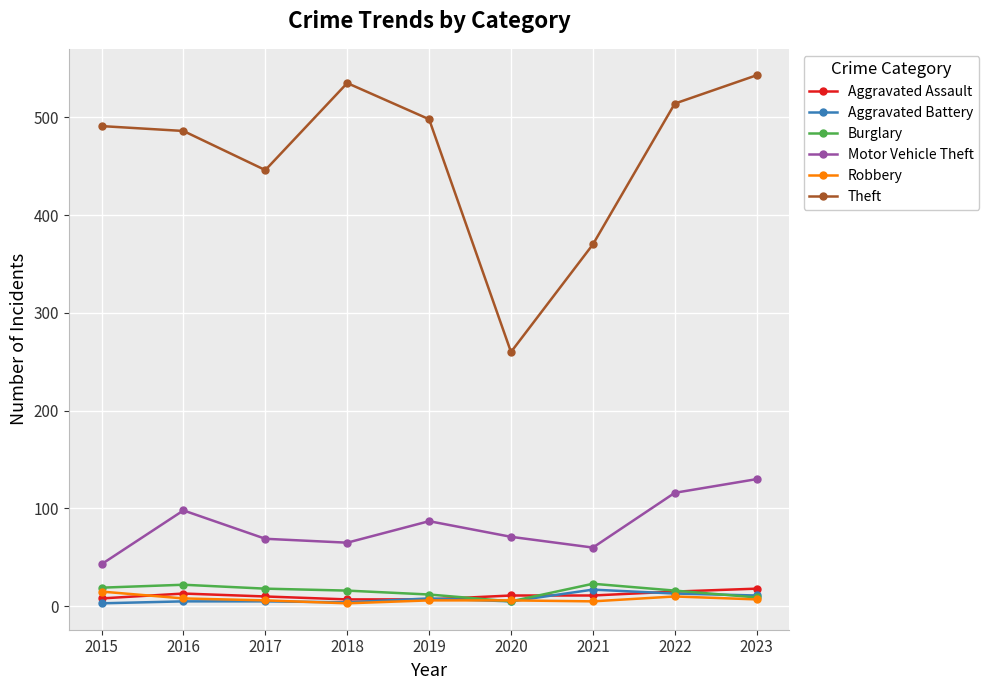

Is the value of Burglary at 2016 greater than the value of Aggravated Battery at 2015?

Yes